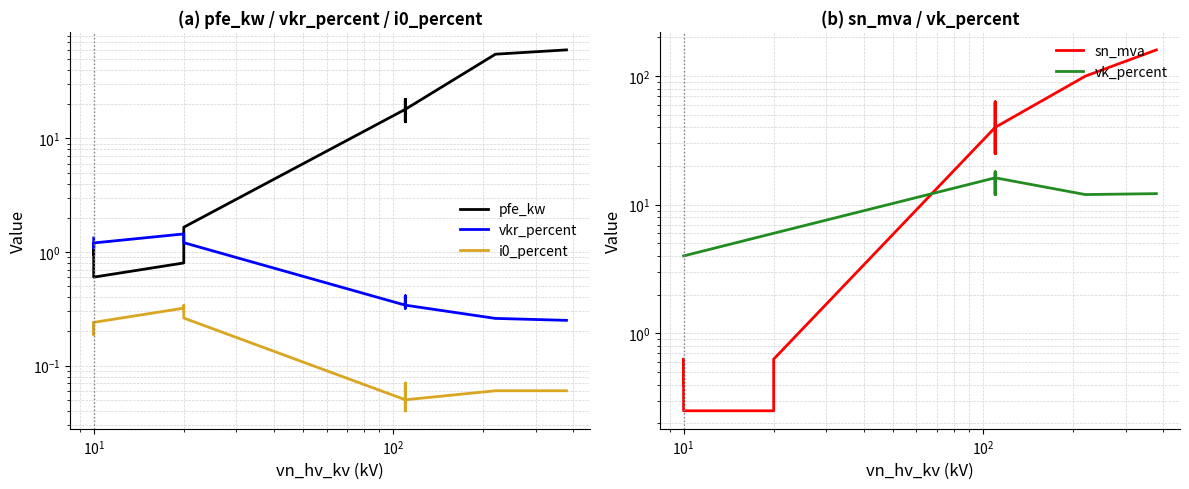

What is the minimum value for pfe_kw?

0.6